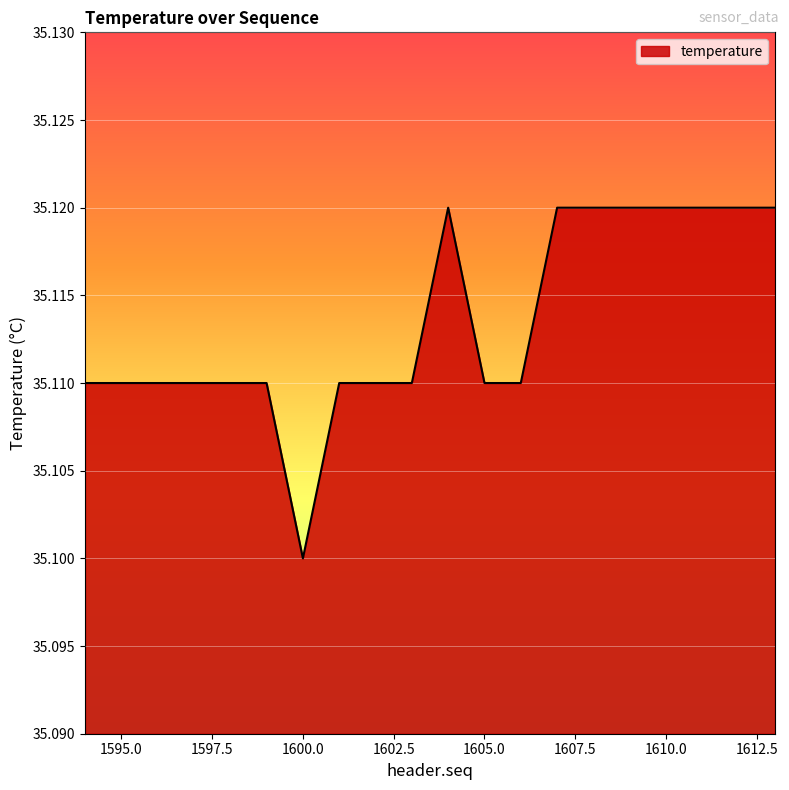

How many lines are shown in the chart?

1